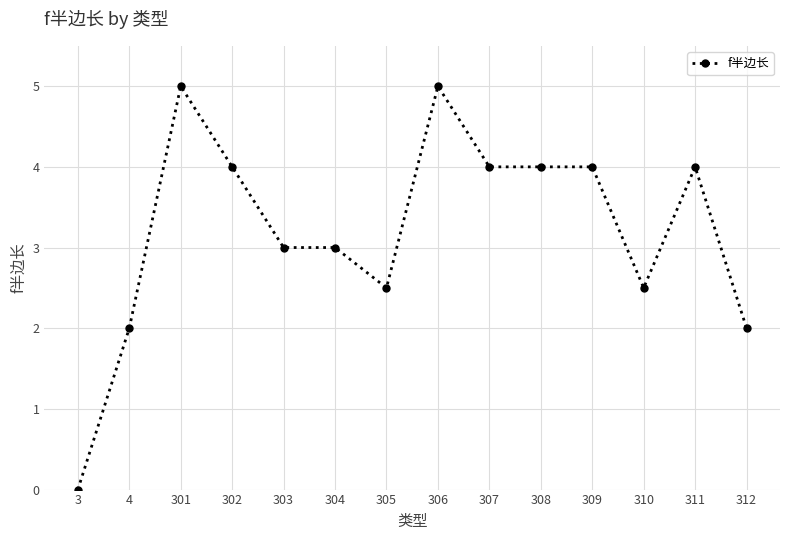

What is the change in value from 307 to 310?

-1.5